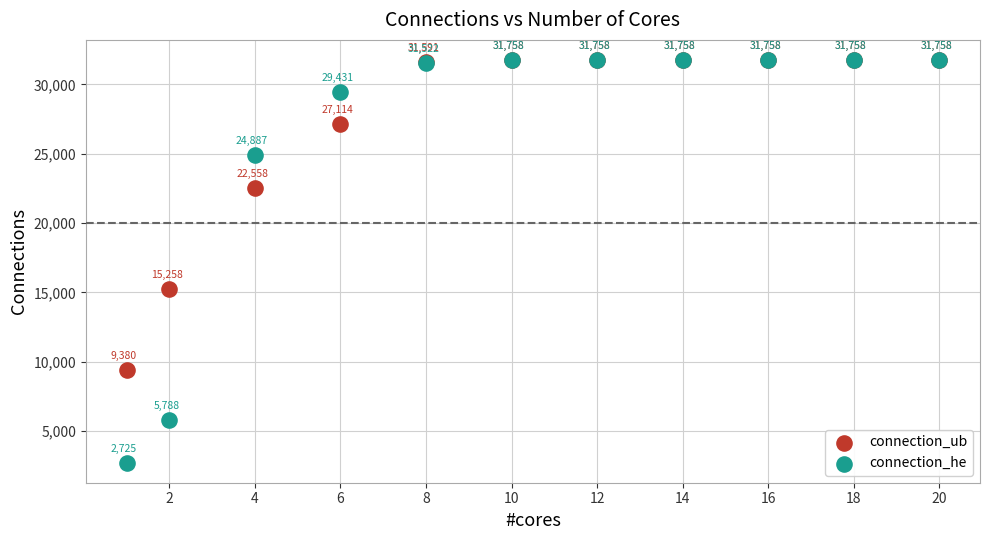

In the connection_he series, what Y value is closest to 17241?

24887